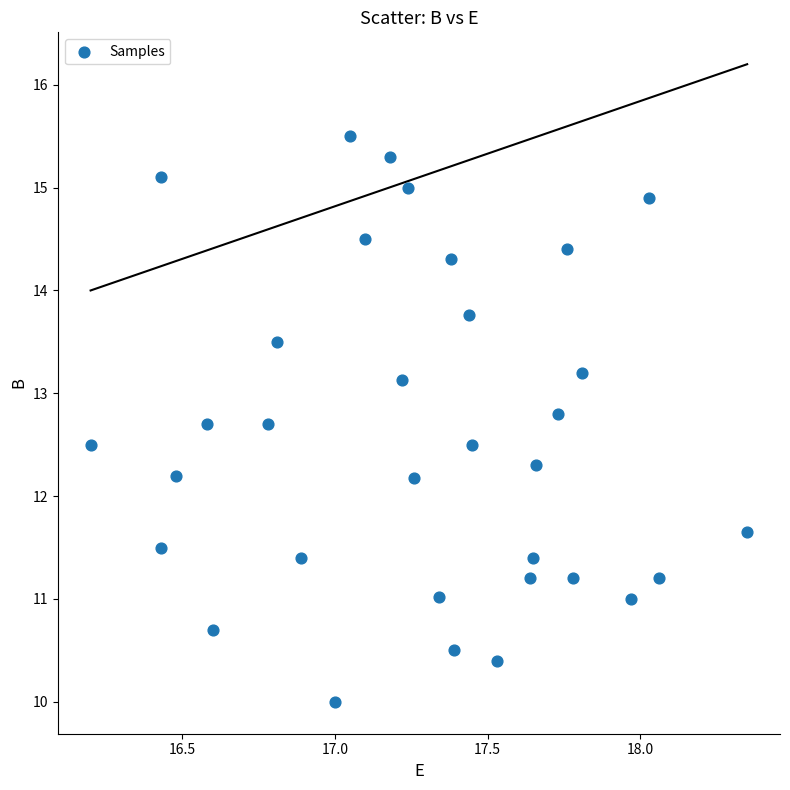

What is the range of X values (max minus min)?

2.2